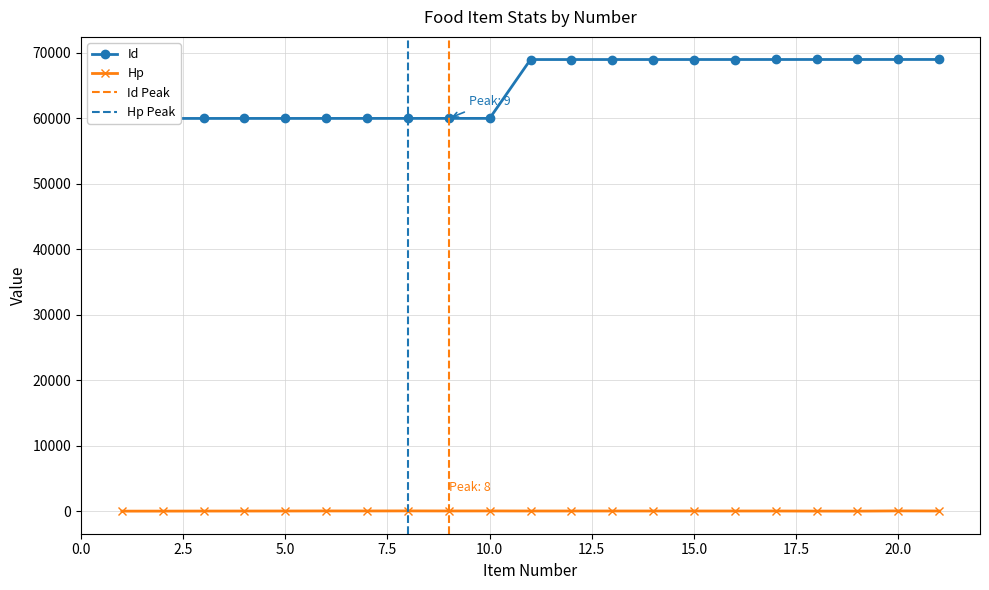

How many values in the Hp series are below 25?

6